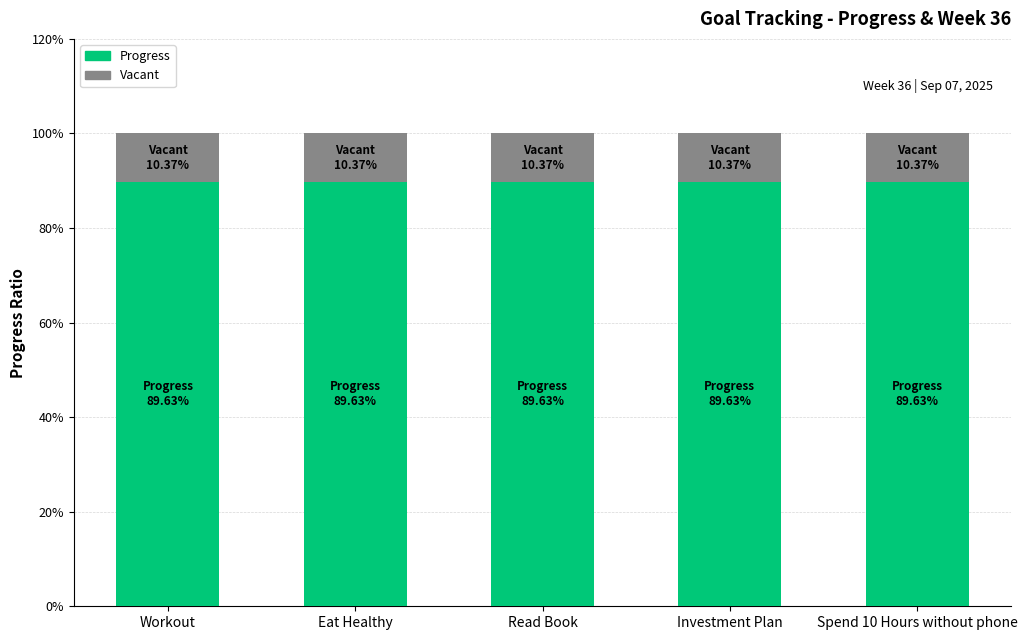

Are the bars horizontal?

No